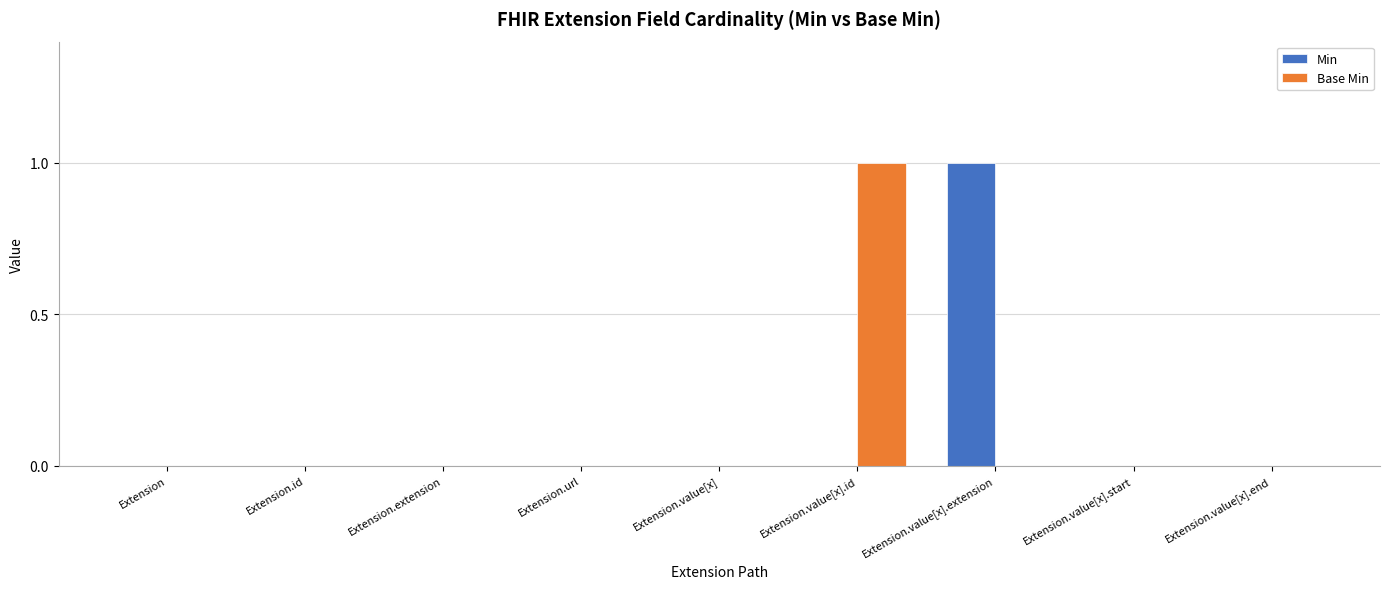

Are the bars grouped side by side (vs. stacked)?

Yes